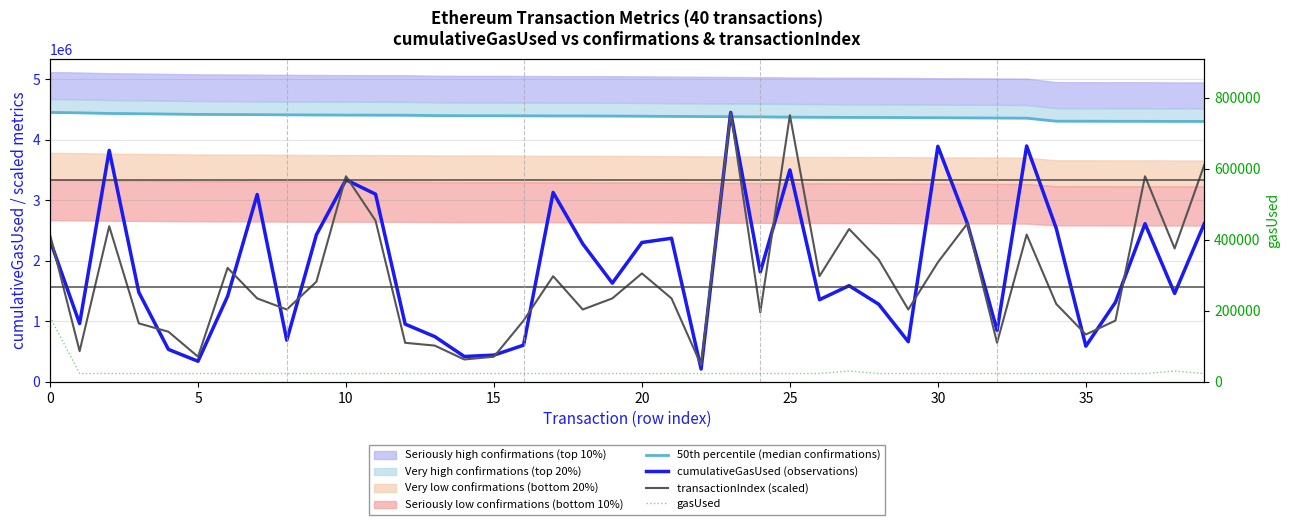

What is the difference between the maximum and minimum values in the cumulativeGasUsed (observations) series?

4241017.0